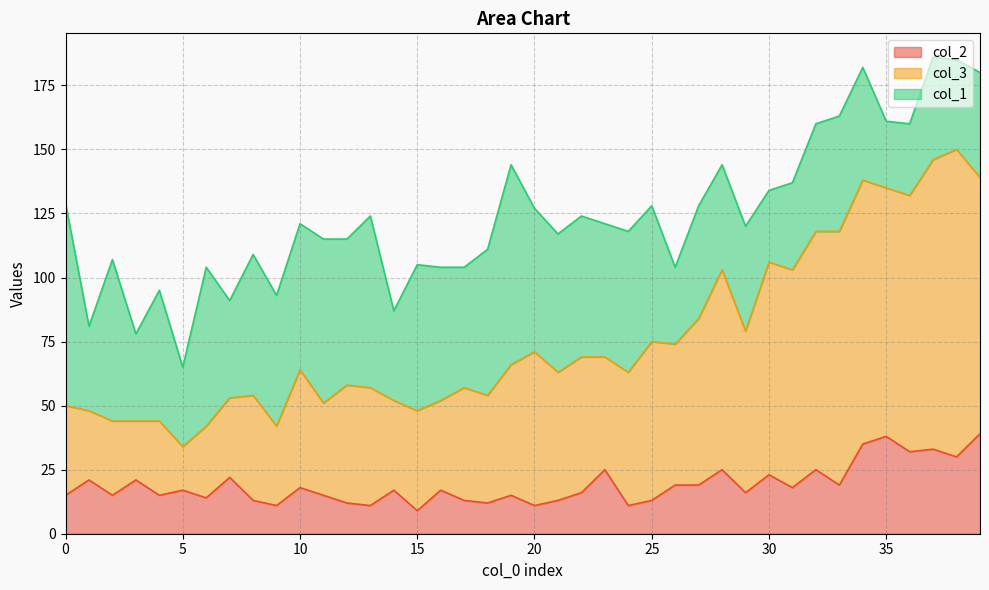

What are all the series names shown in the legend?

col_2, col_3, col_1